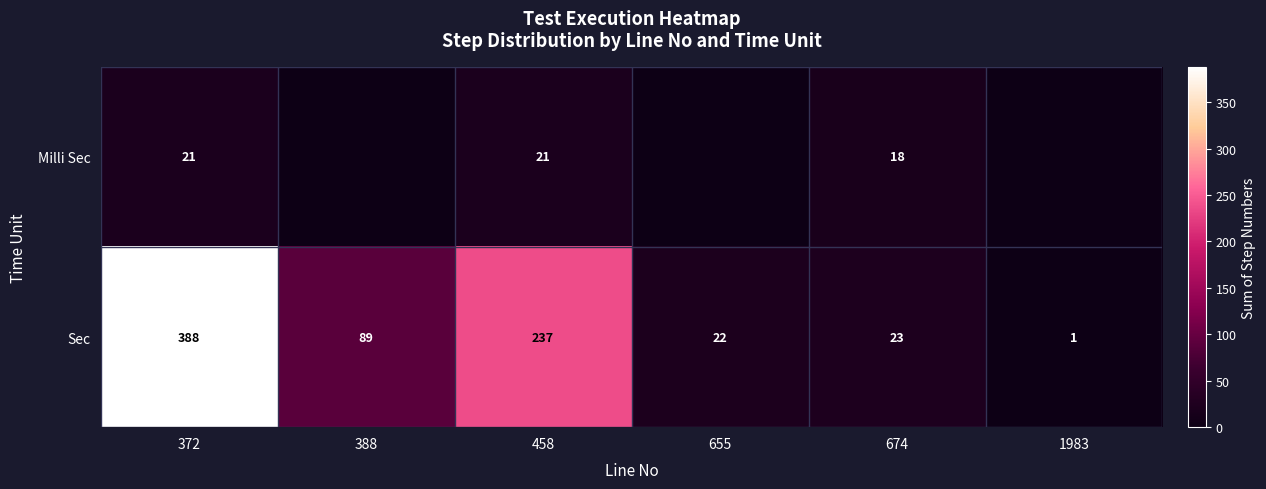

List the labels in order of row_1 value, largest first.

372, 458, 388, 674, 655, 1983